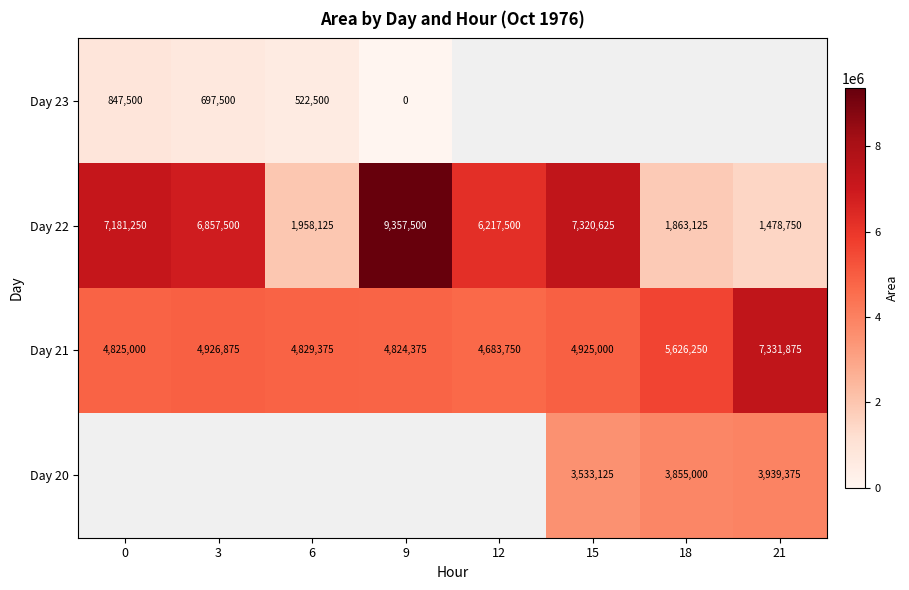

List the labels in order of Day 22 value, largest first.

9, 15, 0, 3, 12, 6, 18, 21